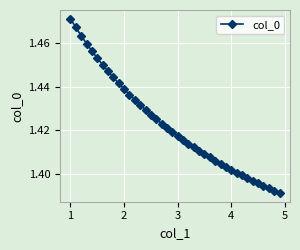

Count the values in the range 1 to 2.

40